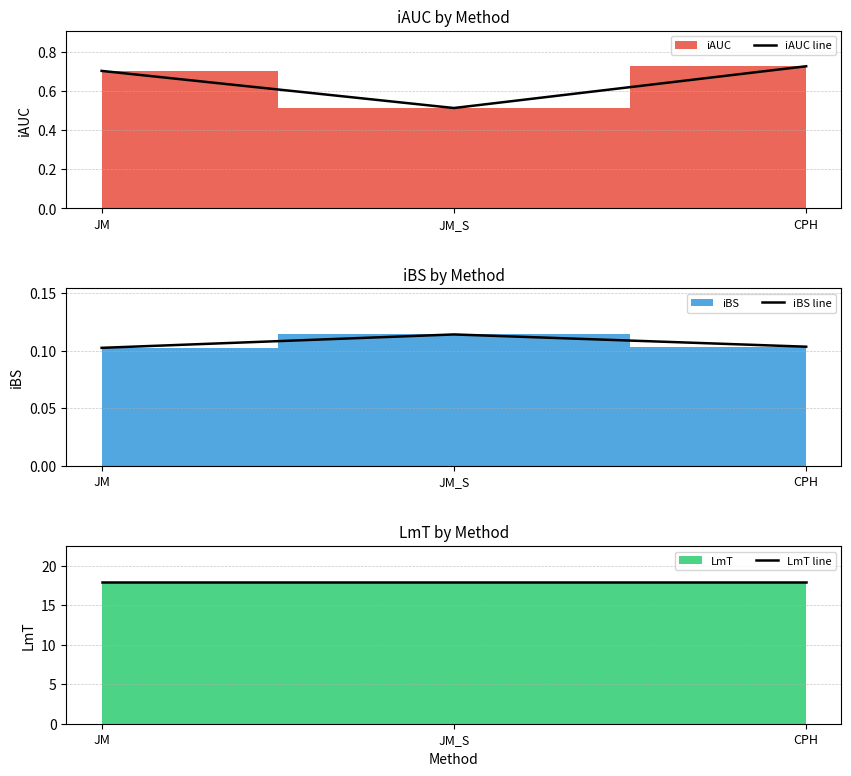

What is the value of the iBS line point at the 3rd from the left?

0.1